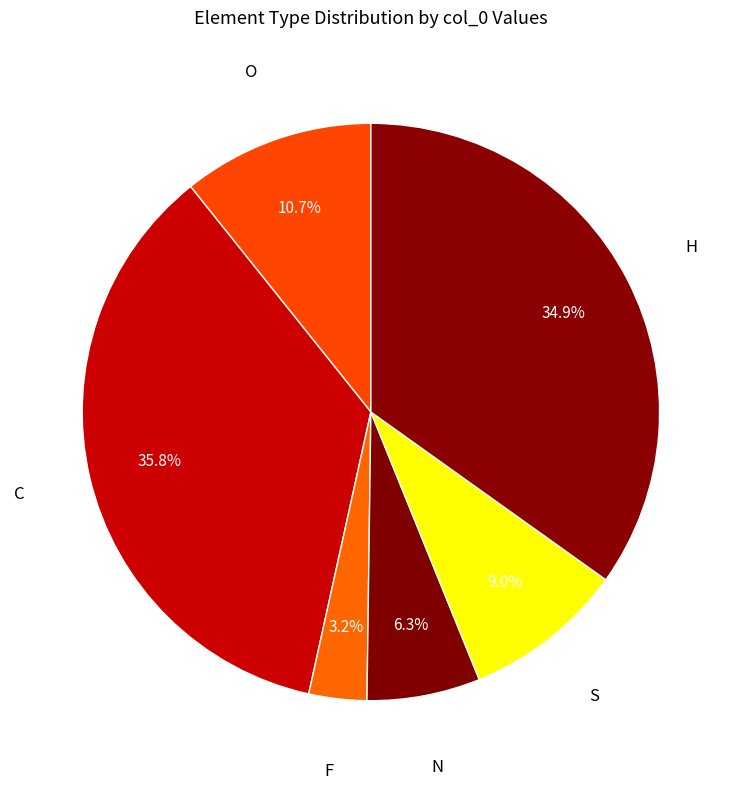

To the nearest percent, what portion does O represent?

11%